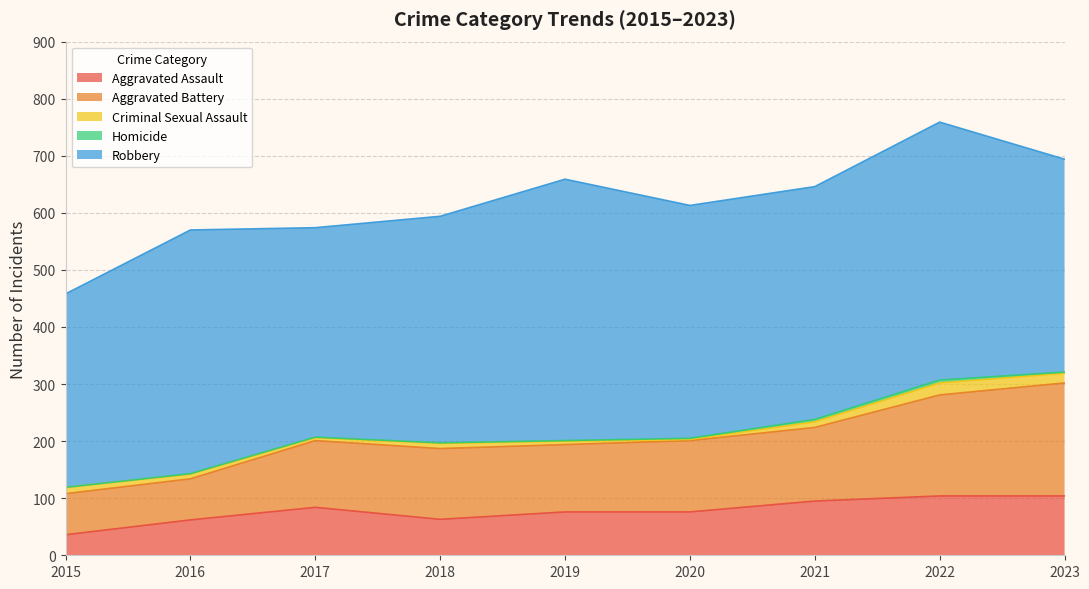

At which category does Aggravated Battery reach its first local peak?

2018